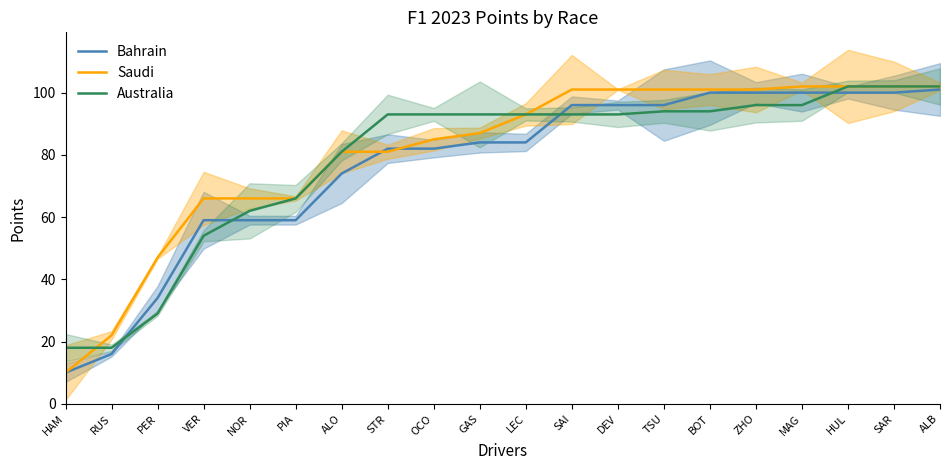

What is the smallest value displayed?

10